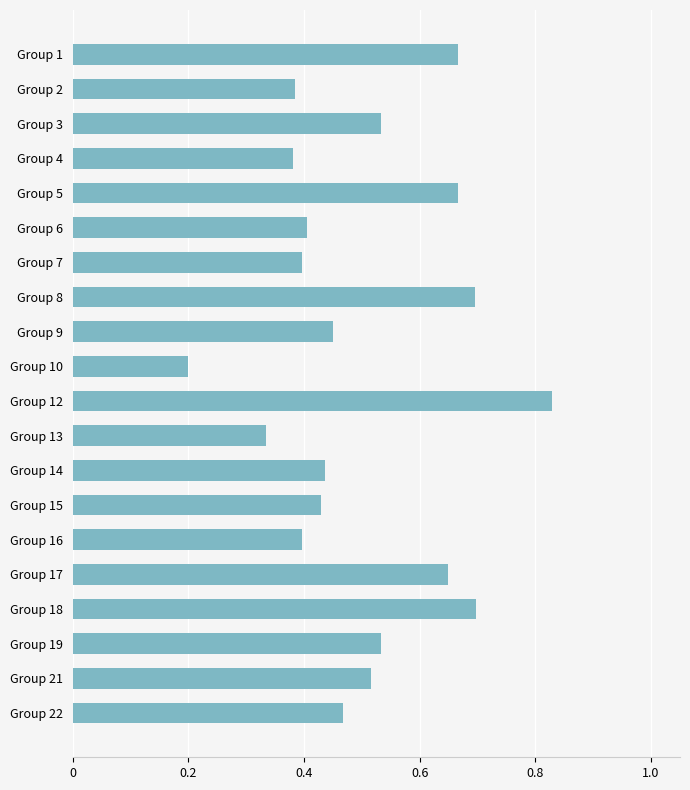

At which category does the chart reach its peak across all series?

Group 12